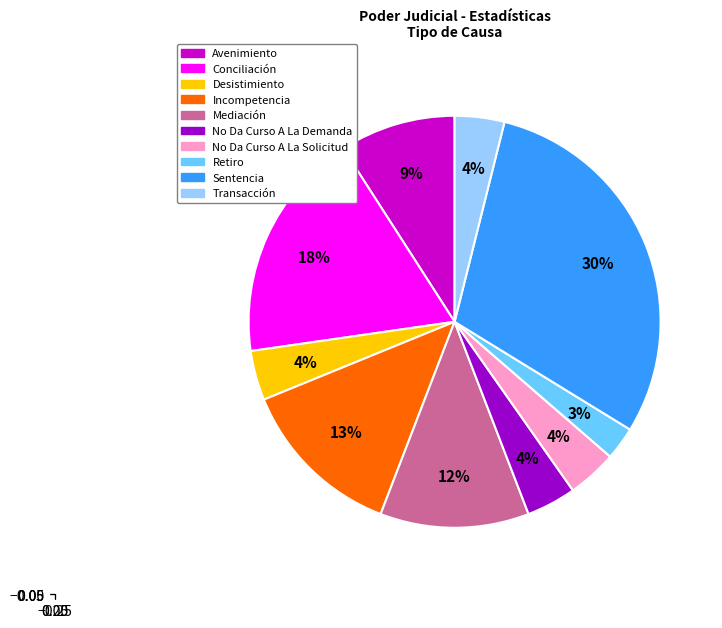

To the nearest percent, what is the average slice percentage?

10%